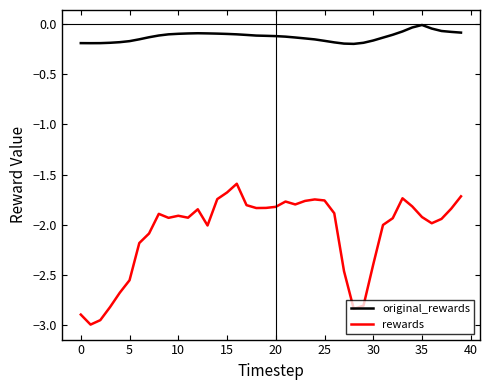

List the series in order of their overall mean, highest first.

original_rewards, rewards